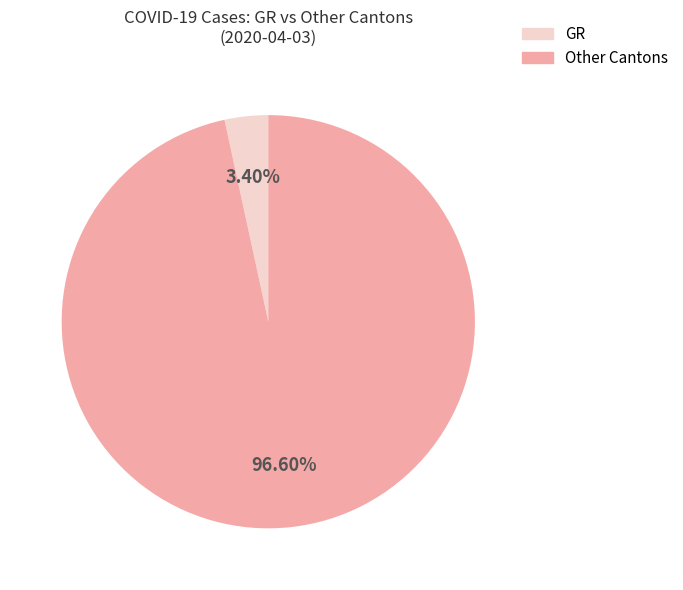

Does any single category account for the majority?

Yes